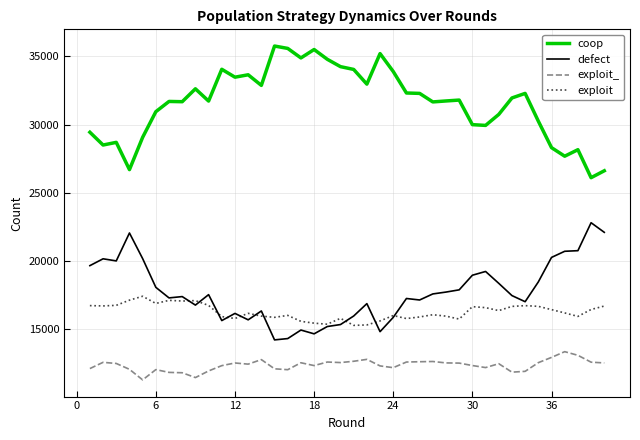

Is this an area chart (filled region under the line)?

No